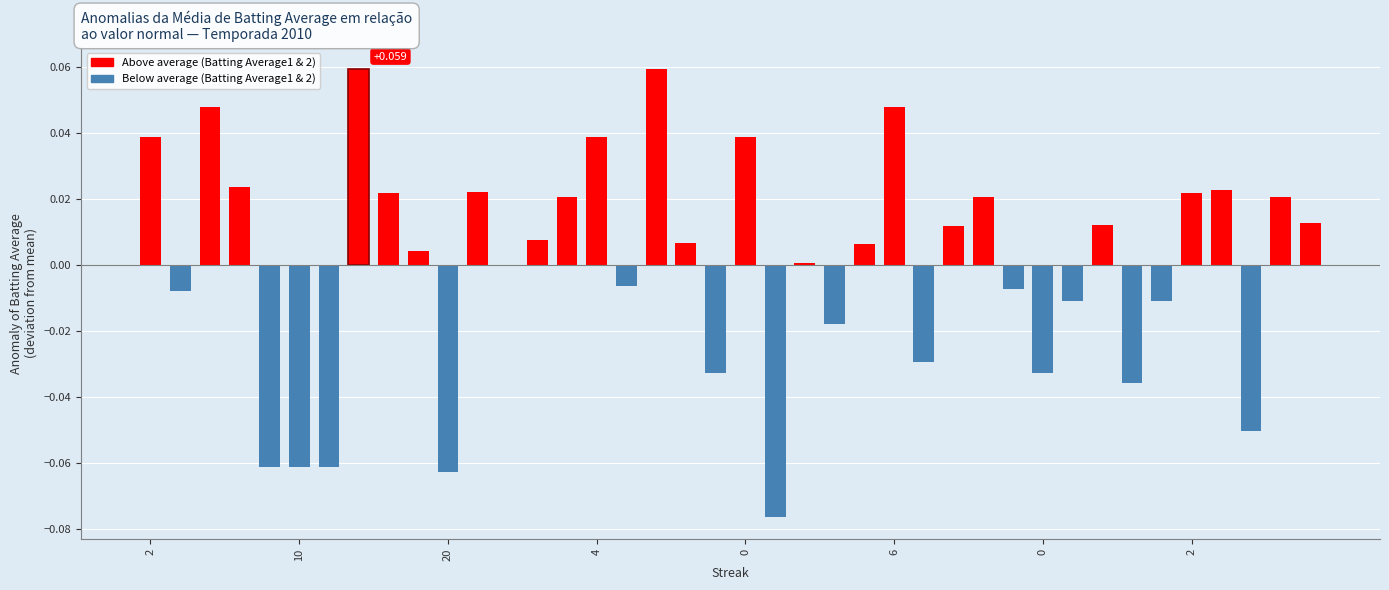

What is the difference between the second highest and minimum values?

0.1